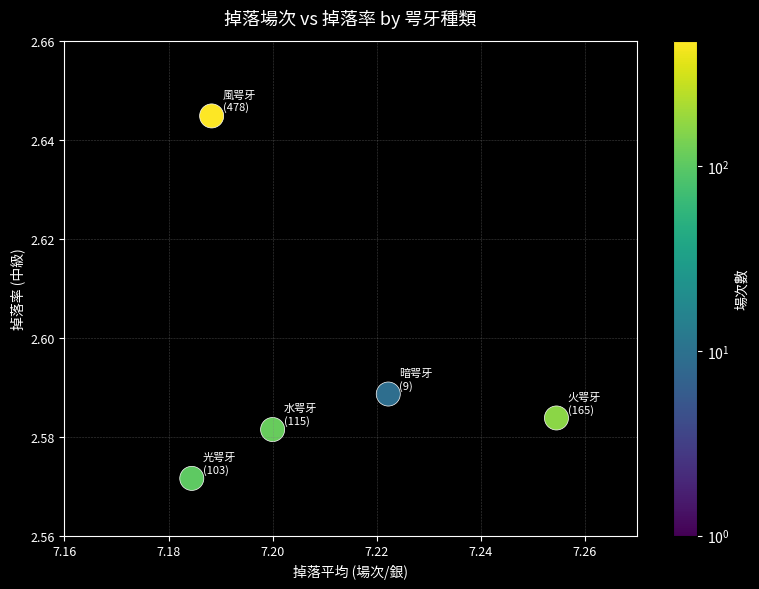

What is the average X value?

7.2